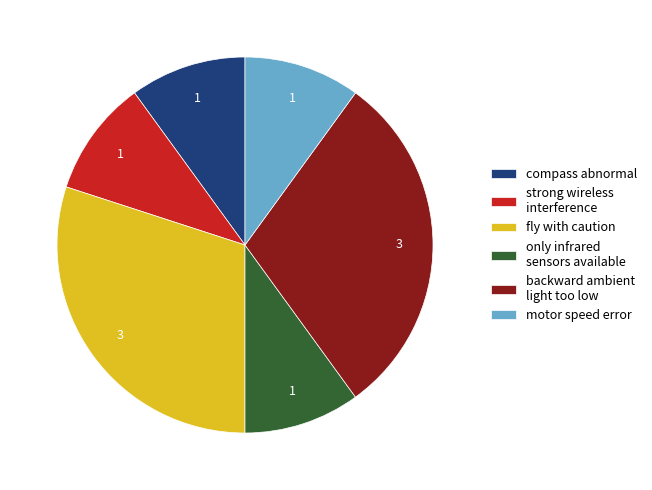

Is backward ambient light too low the majority of the pie?

No